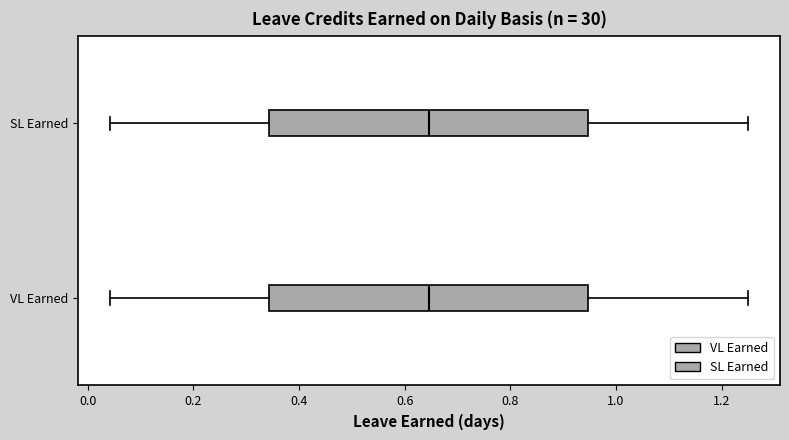

Reading bottom to top, transcribe this box plot: for each box, give where its median line is, the range the box spans, and where its two whiskers end, as read against the x-axis. The values are not printed on the chart, so give them approximately, as read against the axis.

VL Earned: median 0.64, box 0.34 to 0.94, whiskers 0.04 to 1.26
SL Earned: median 0.64, box 0.34 to 0.94, whiskers 0.04 to 1.26